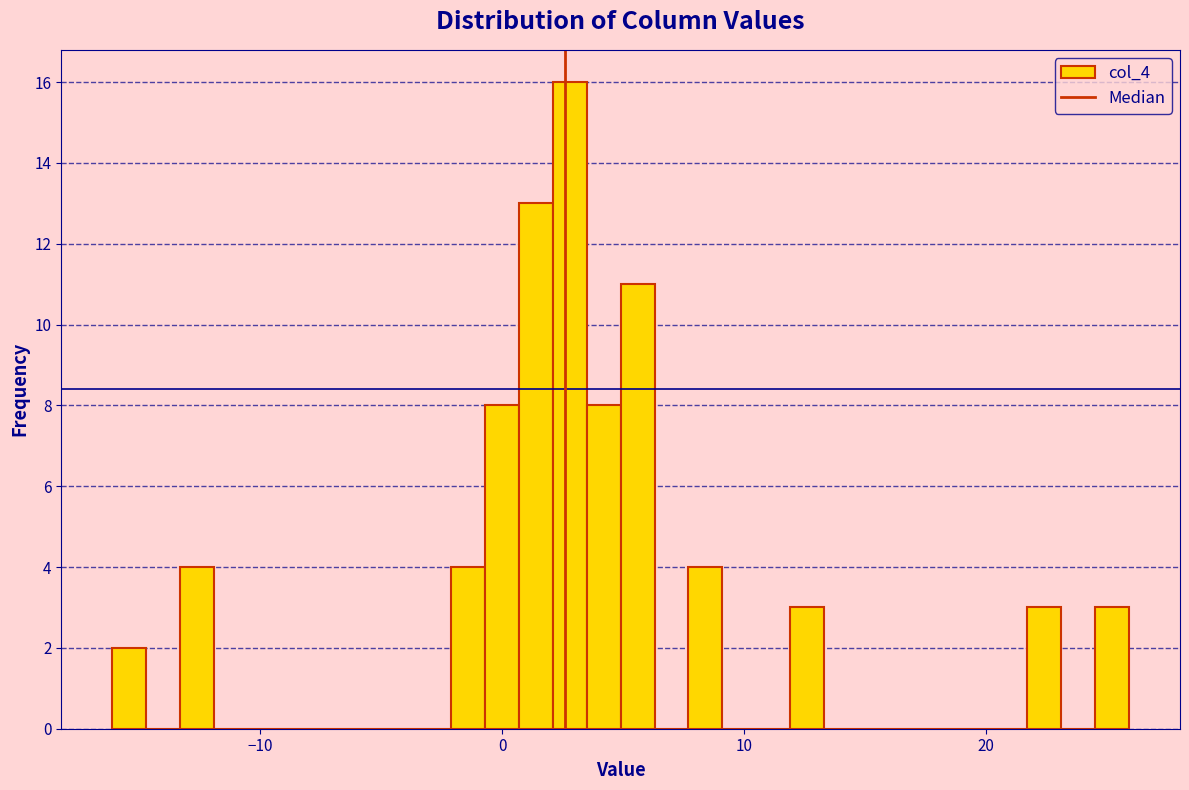

Read against the x-axis, roughly where is the centre of the tallest bar?

3